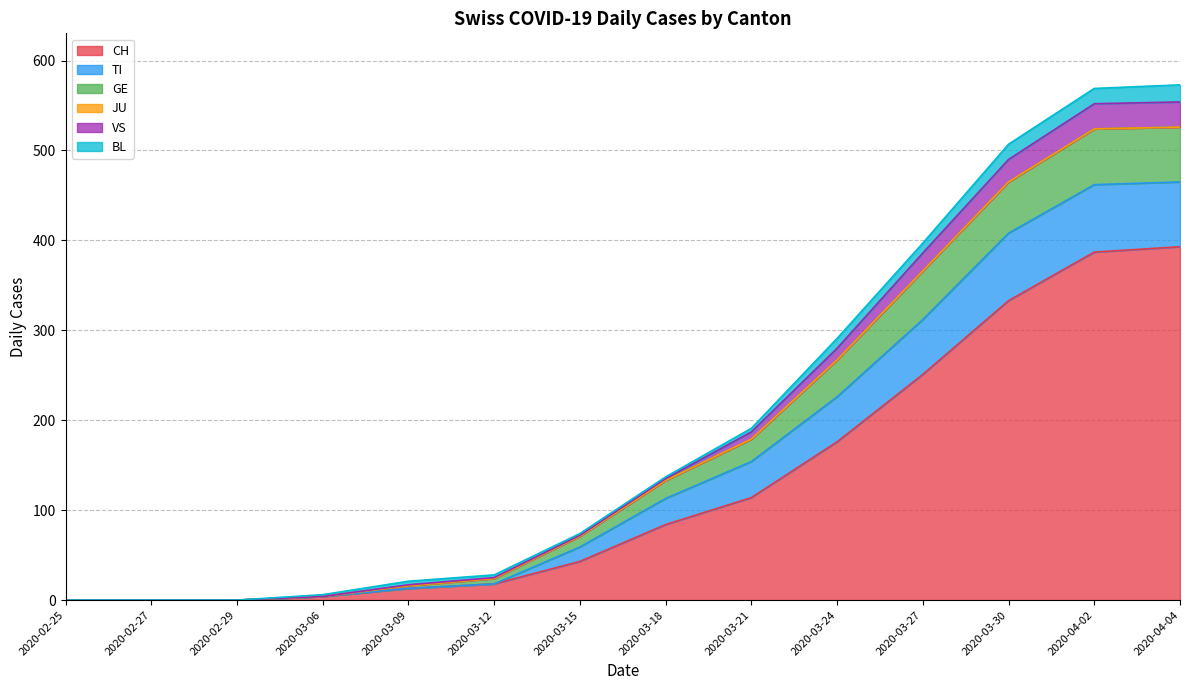

The value of VS at 2020-03-18 is 225. True or false?

False